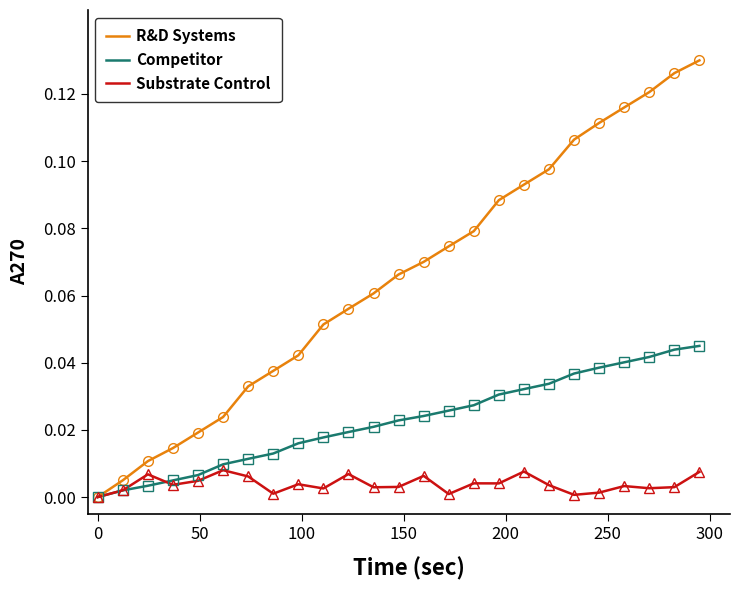

List the series in order of their peak value, lowest first.

Substrate Control, Competitor, R&D Systems